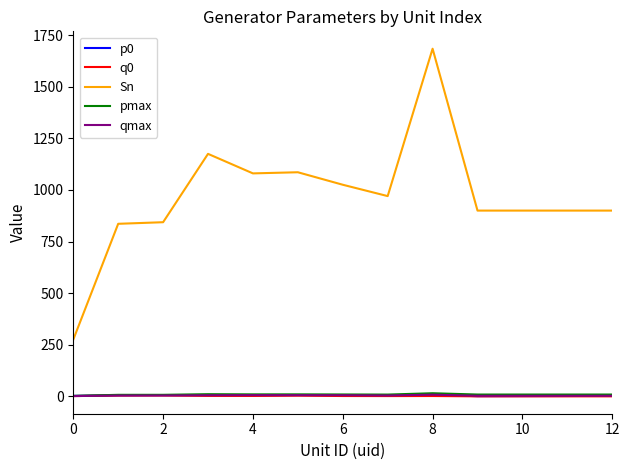

What is the maximum value shown in the chart?

1684.1